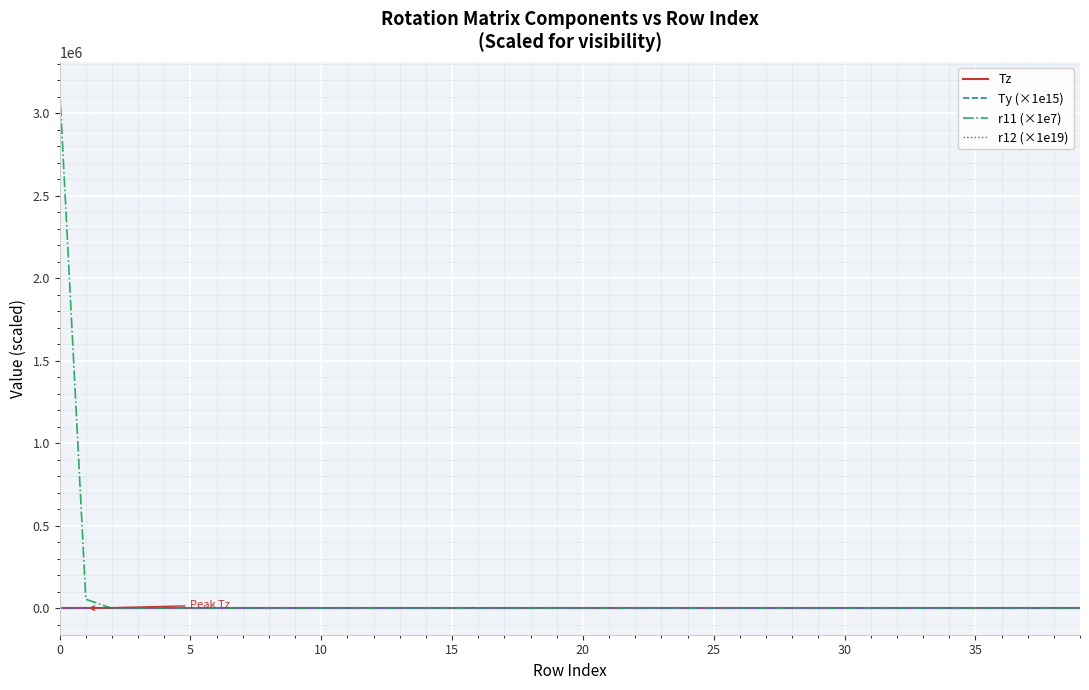

Does the chart display data point markers on the line(s)?

No